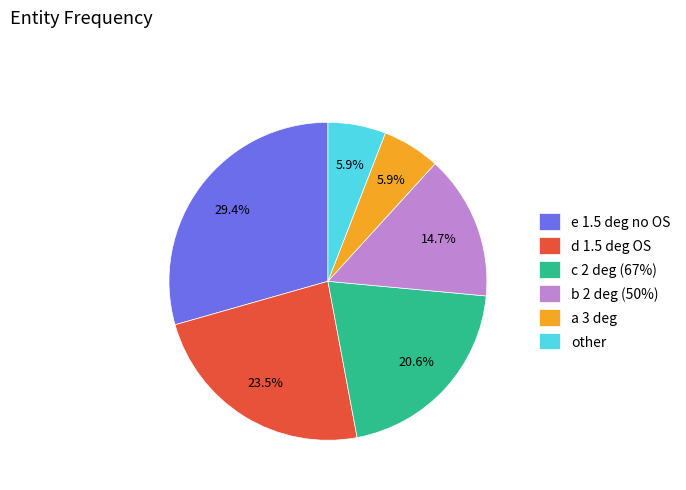

To the nearest percent, what is the difference between the e 1.5 deg no OS and c 2 deg (67%) slice percentages?

9%